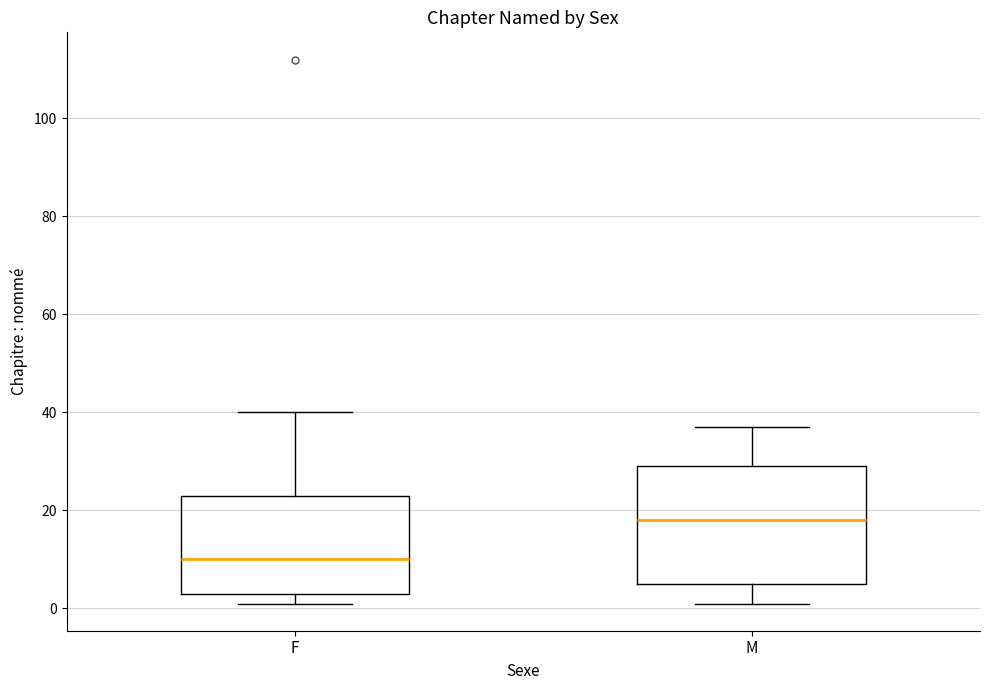

Comparing the boxes themselves (not the whiskers), which one is the tallest?

M